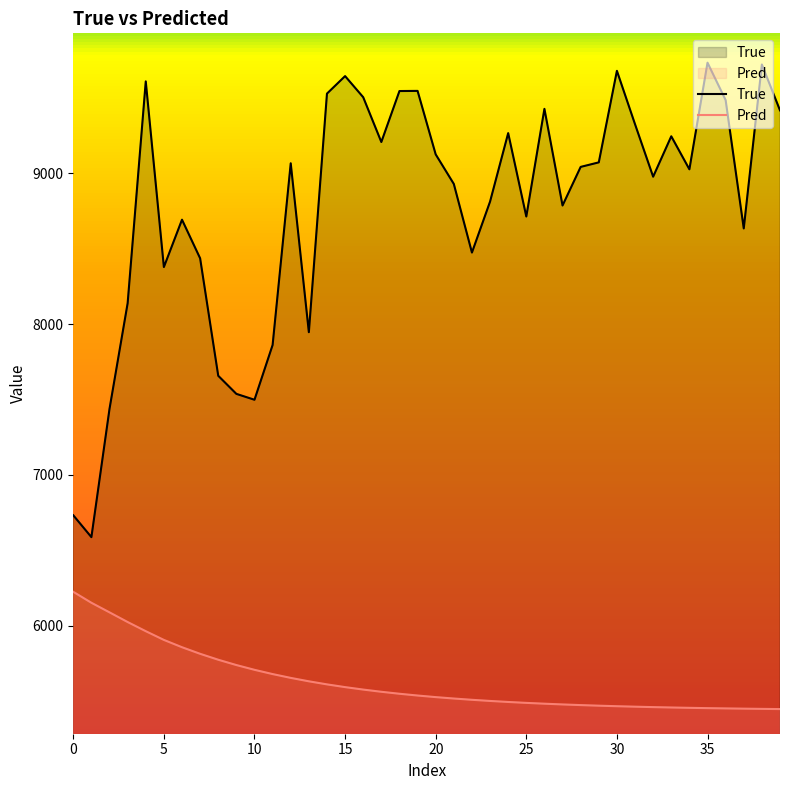

What is the value of the True point at the 38th from the left?

8634.0